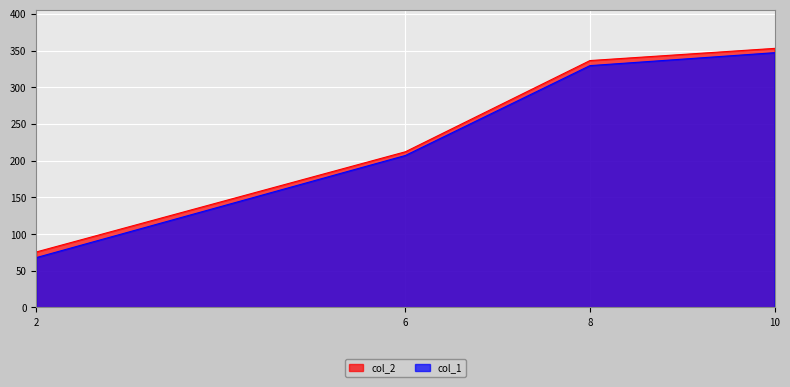

Does the chart display data point markers on the line(s)?

No